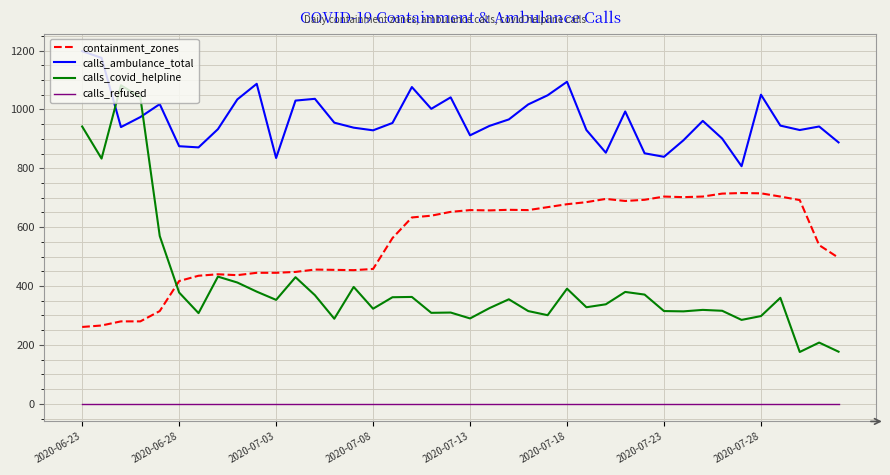

True or false: calls_ambulance_total and calls_refused cross at least once.

False